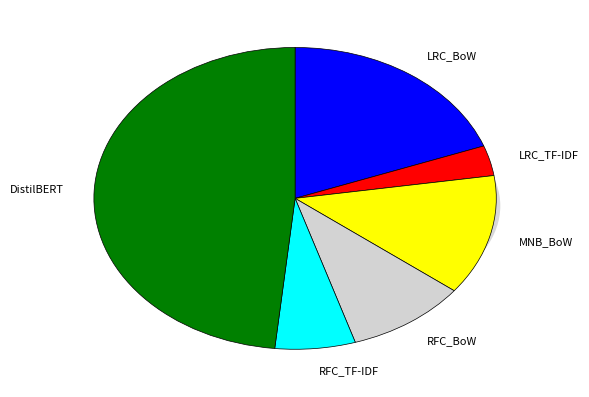

What percentage is NOT represented by LRC_BoW?

80.6%